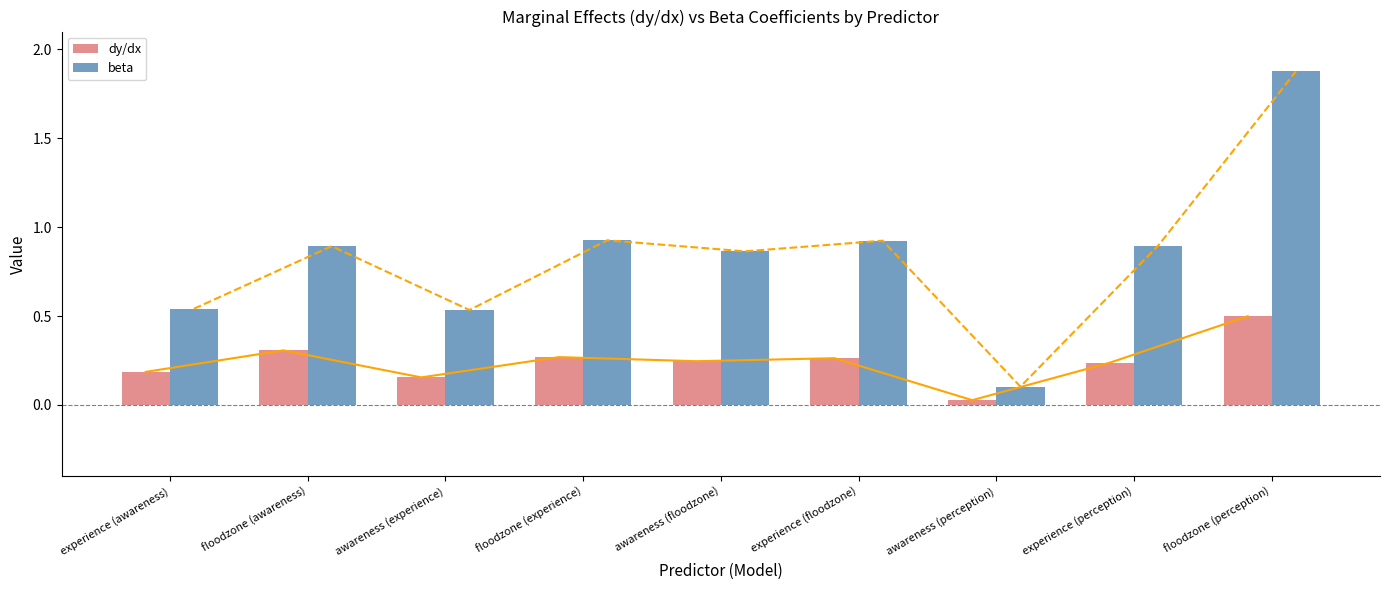

How many data points does each series have?

9